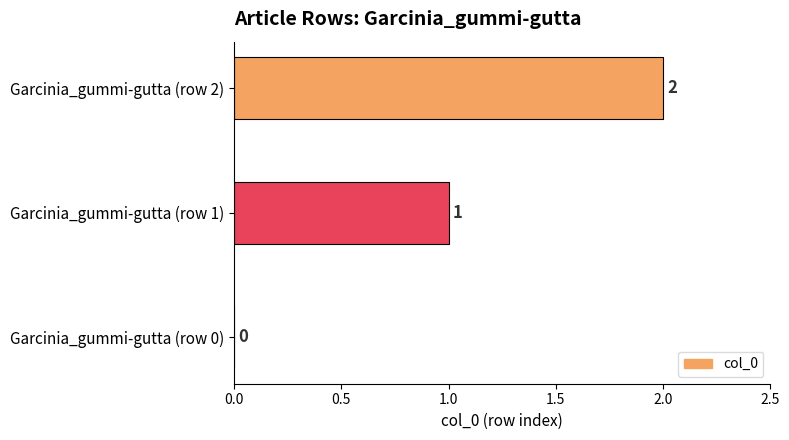

Are the bars grouped side by side (vs. stacked)?

No